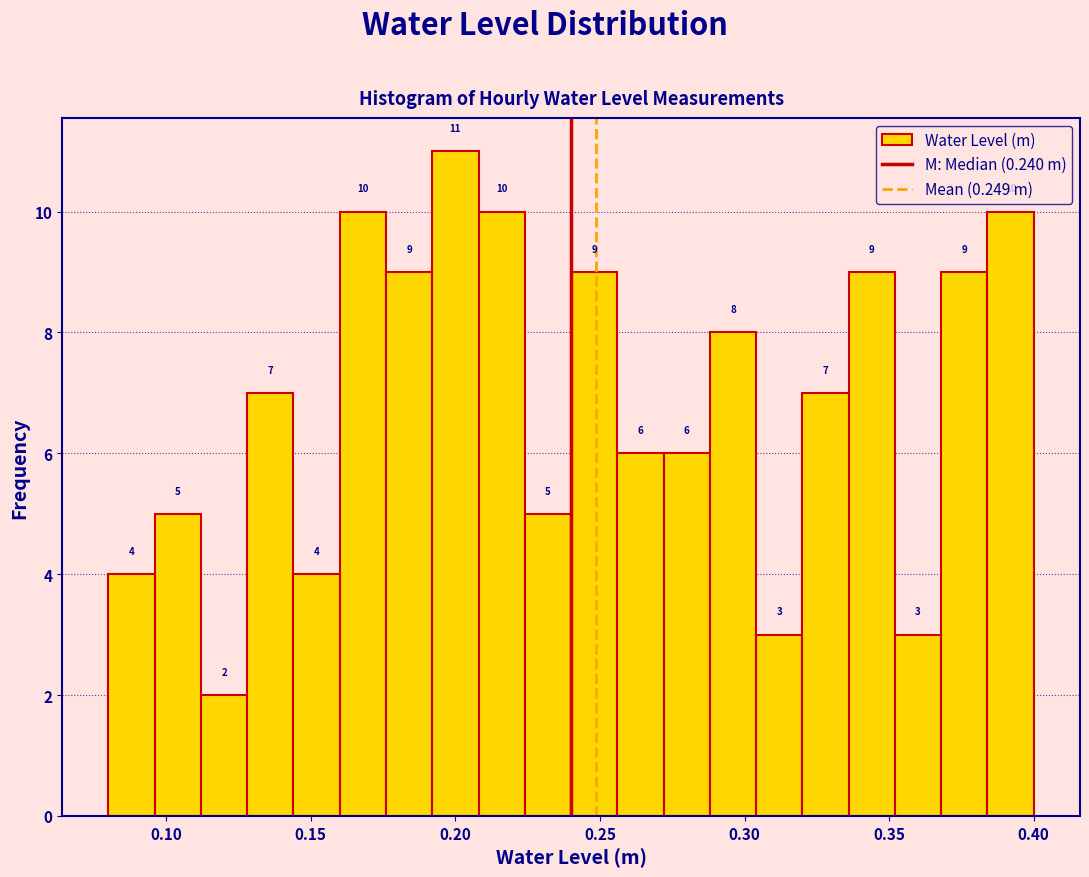

Read against the x-axis, roughly where is the centre of the tallest bar?

0.200